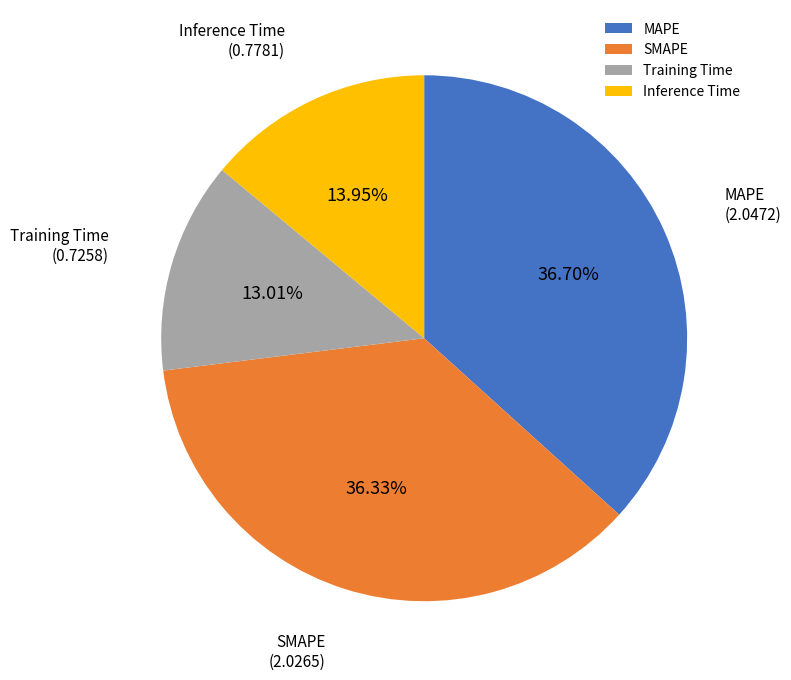

Count the number of slices in the pie.

4